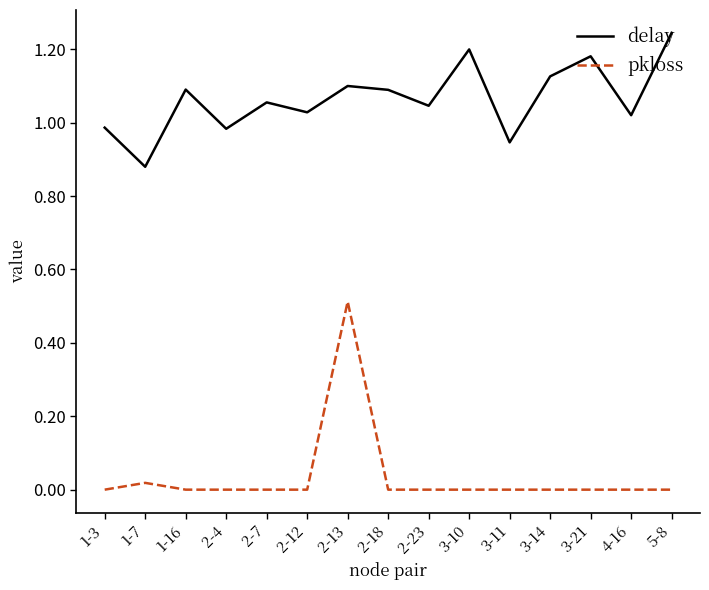

Is it true that pkloss equals 0.0 at 3-11?

True